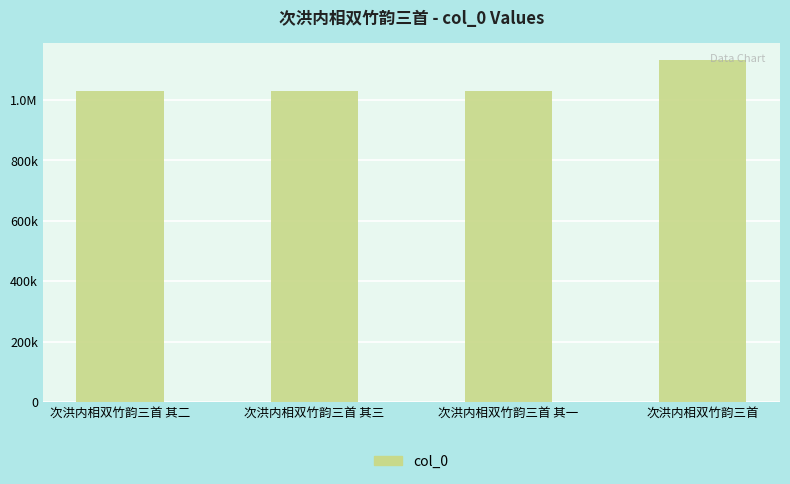

What is the difference between the values at 次洪内相双竹韵三首 其二 and 次洪内相双竹韵三首 其三?

1